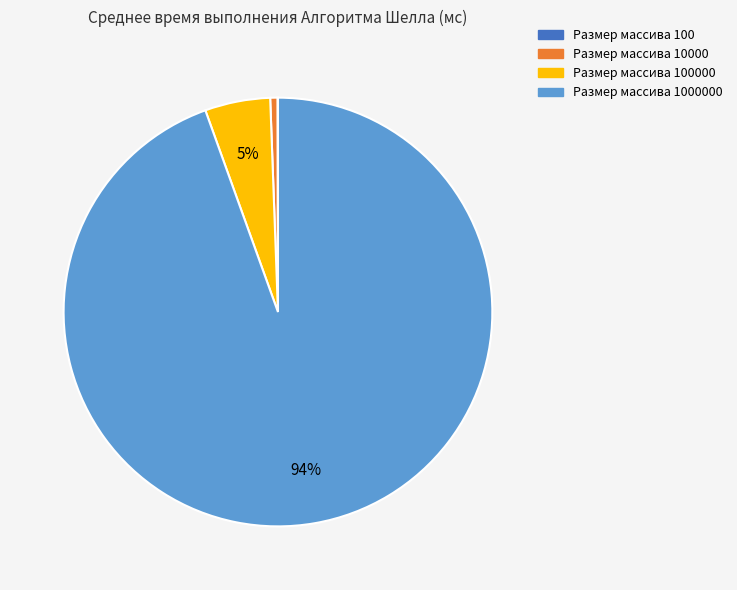

To the nearest percent, what is the difference between the largest and smallest slice percentages?

94%